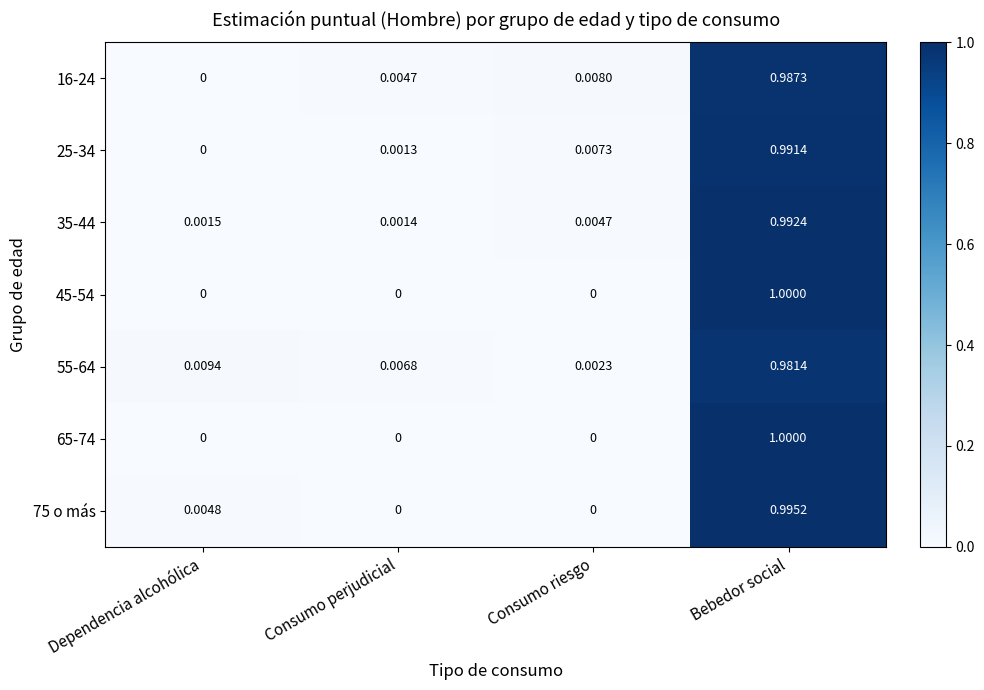

At which label does 45-54 reach its peak?

Bebedor social